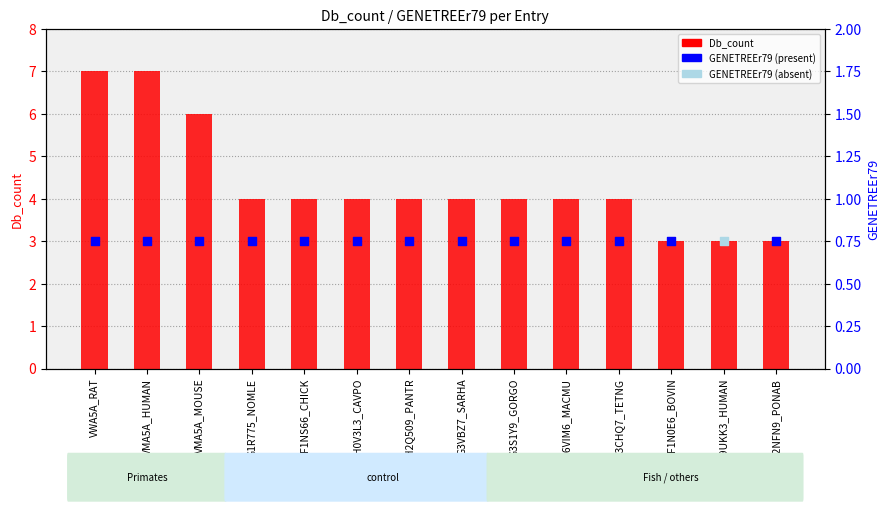

What is the change in value from G3VBZ7_SARHA to F1N0E6_BOVIN?

-1